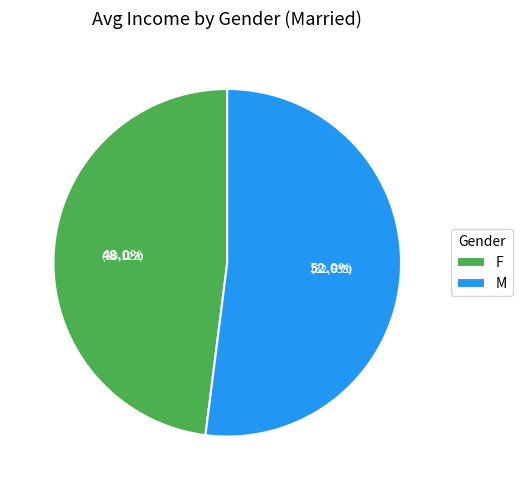

What is the total percentage of M and F?

100.0%